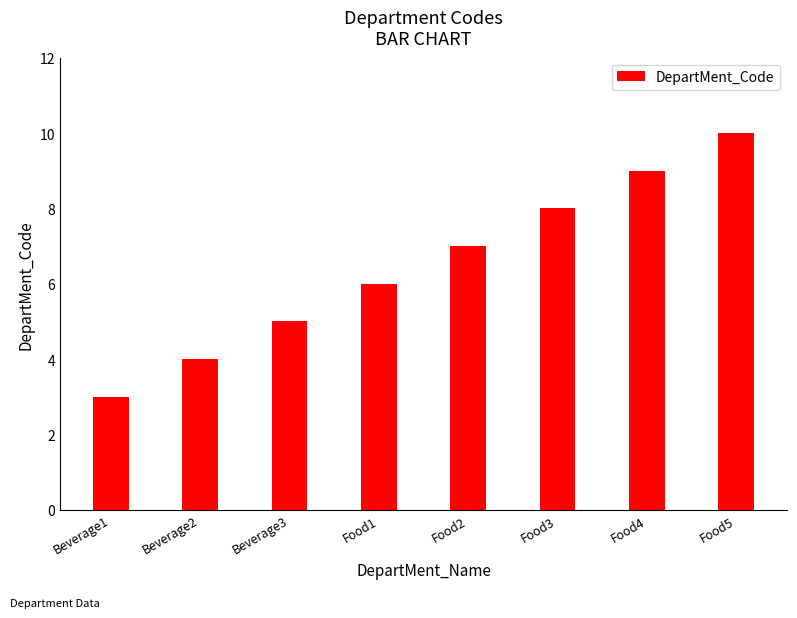

What is the sum of the values at Food2 and Beverage1?

10